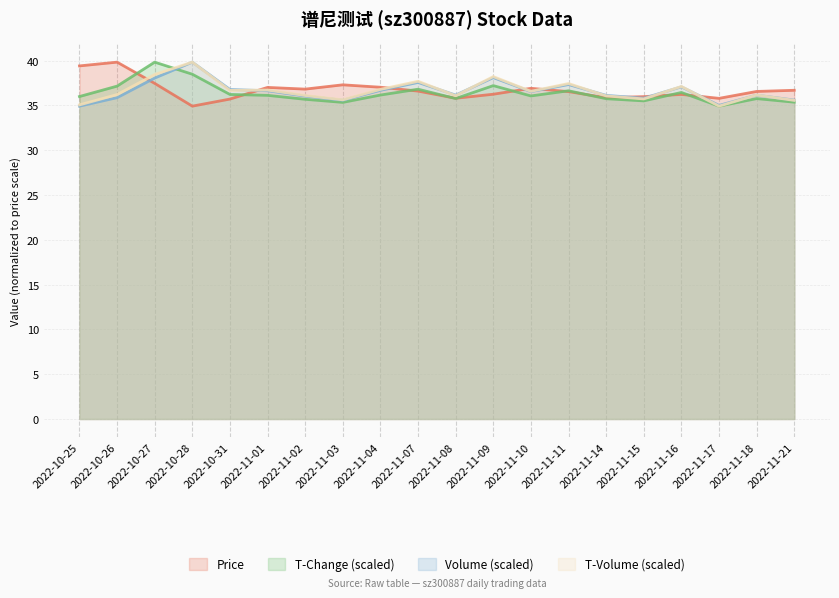

Where do t_volume and volume first cross each other?

2022-10-31 and 2022-11-01